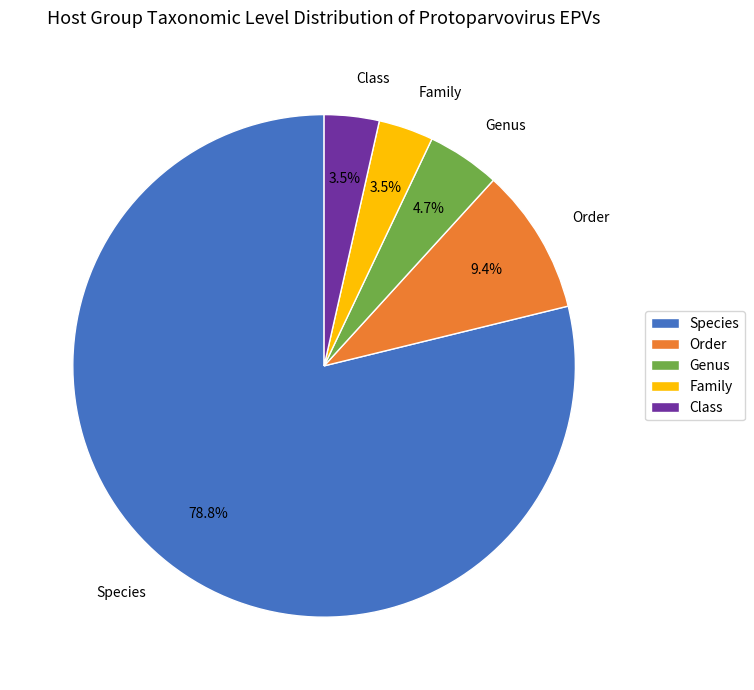

Which has a higher value, Class or Genus?

Genus